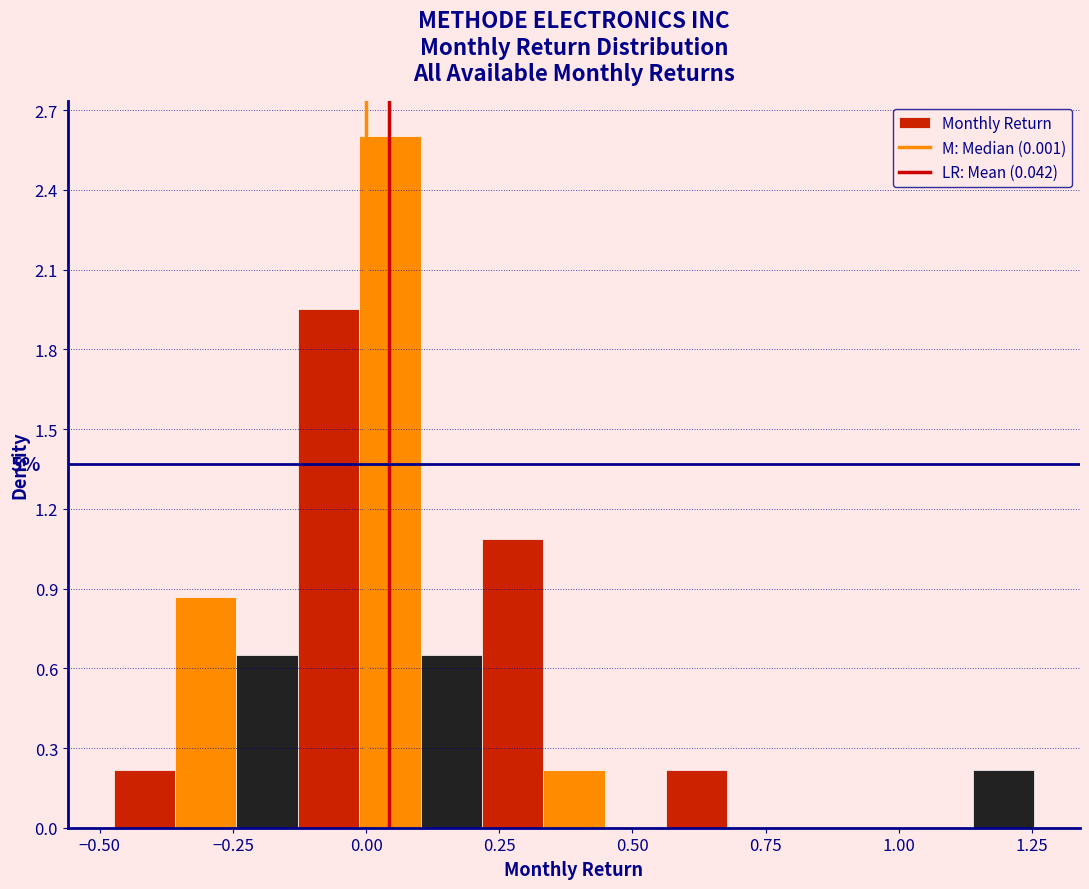

Around what value on the x-axis is the tallest bar? Give the approximate position of its centre, as read against the axis.

0.05